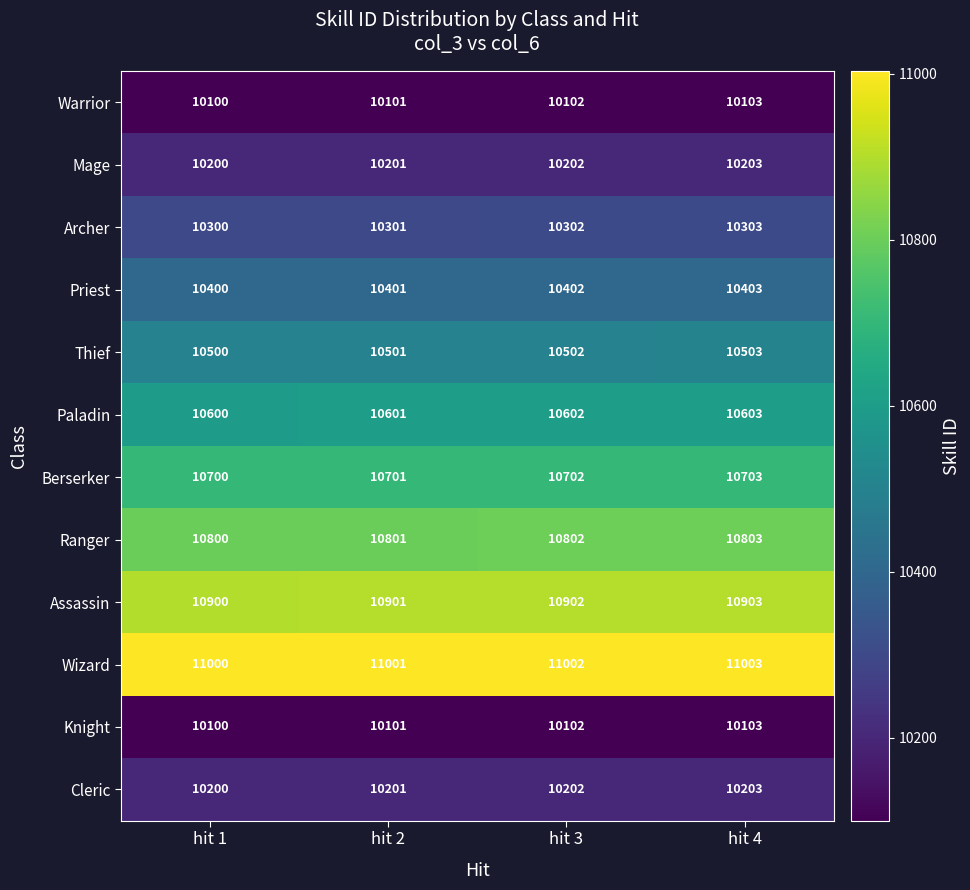

What is the sum of all Wizard values?

44006